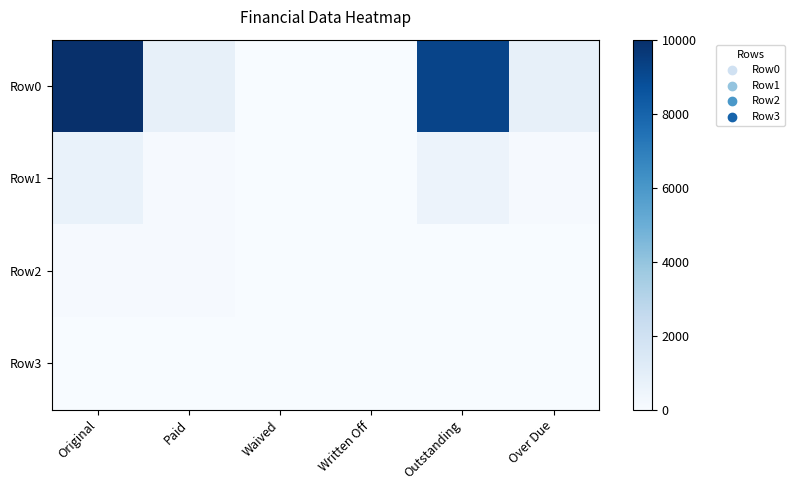

Which series has the widest spread of values?

Row0